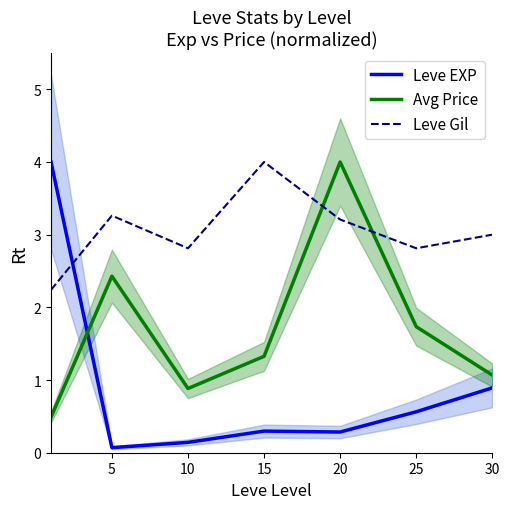

Reading left to right, transcribe all the data shown in this chart.

Leve EXP: 4.0	0.1	0.1	0.3	0.3	0.6	0.9
Avg Price: 0.5	2.4	0.9	1.3	4.0	1.7	1.1
Leve Gil: 2.2	3.3	2.8	4.0	3.2	2.8	3.0